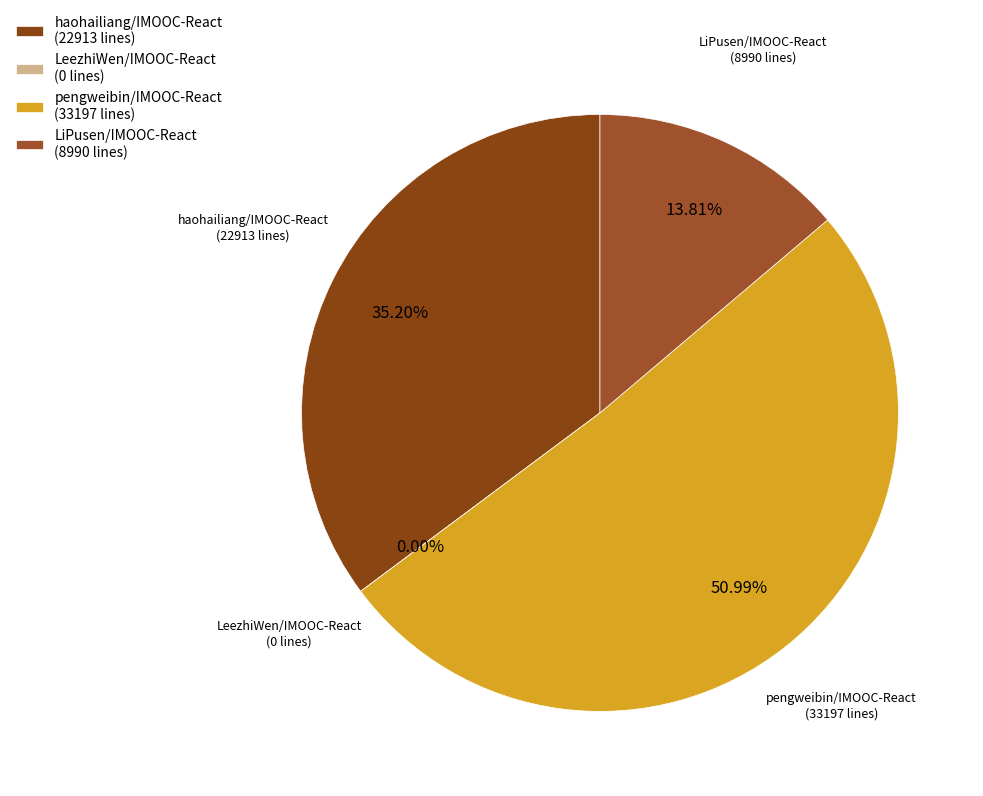

True or false: haohailiang/IMOOC-React accounts for 35% of the total.

True